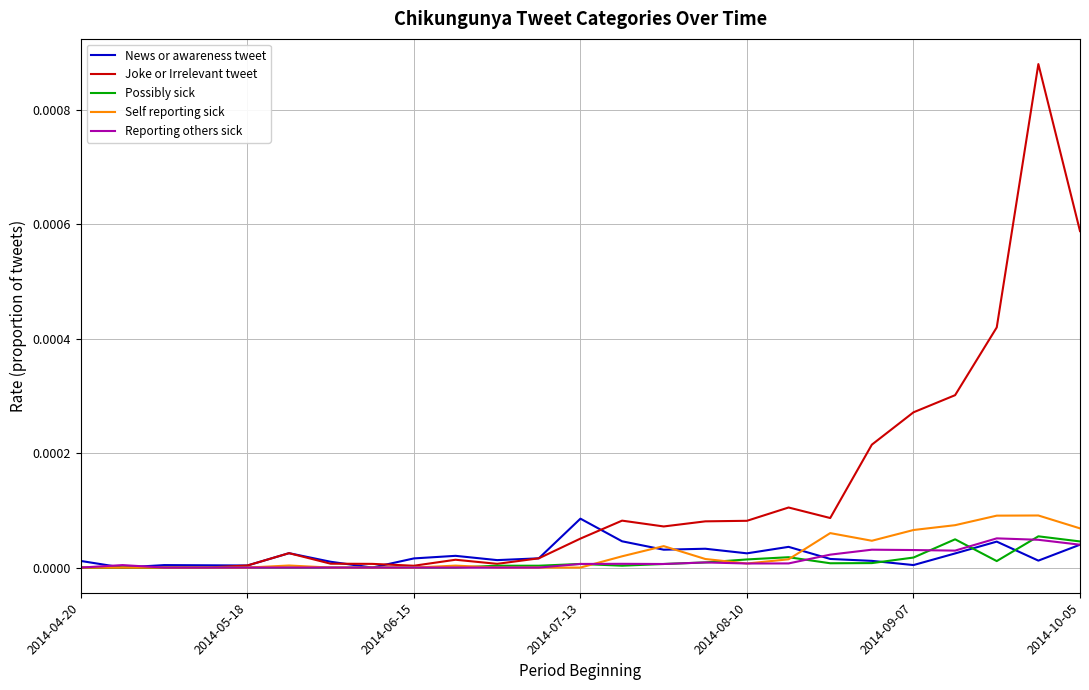

In News or awareness tweet, how many points are higher than both neighbors (excluding endpoints)?

7